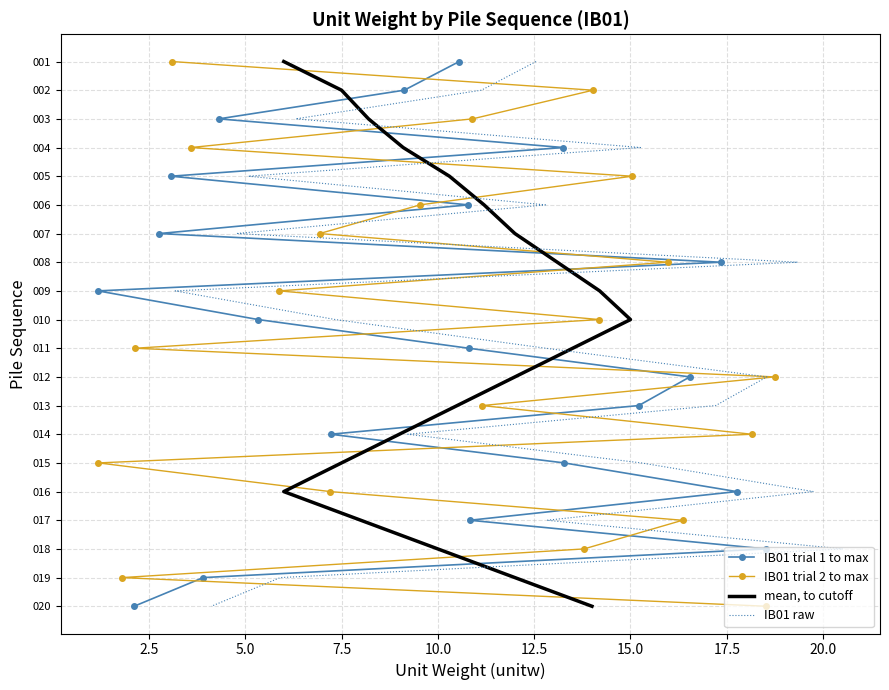

How many categories are shown in the chart?

20